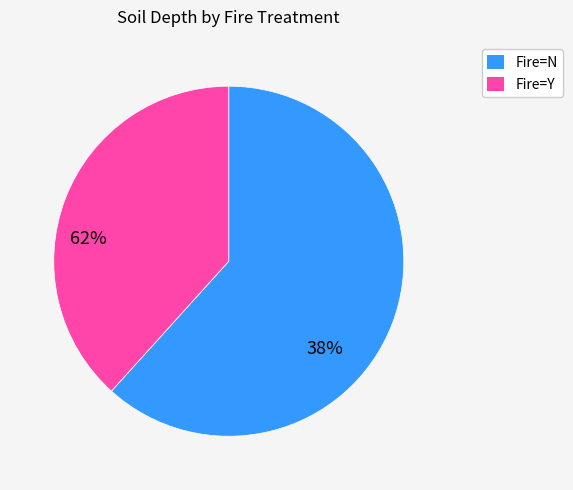

Is there any slice that represents more than half of the pie?

Yes